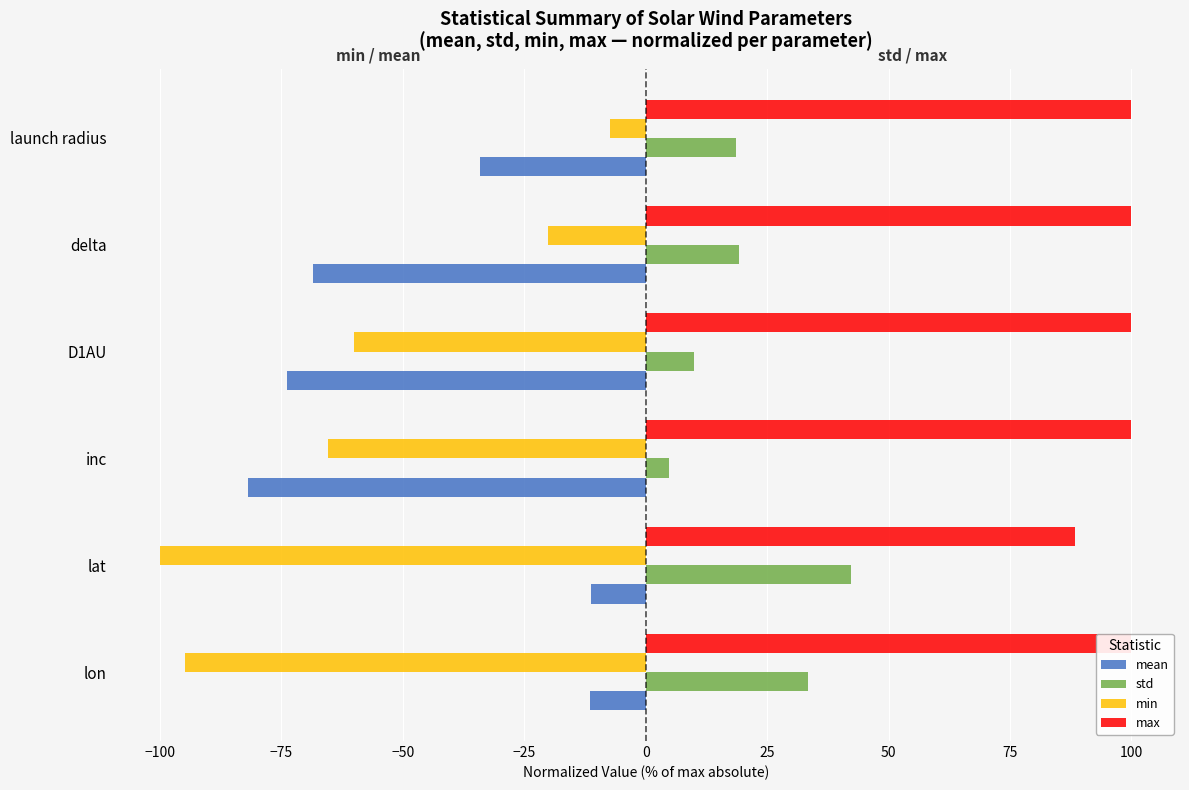

What value does the mean series have at lon?

-11.4